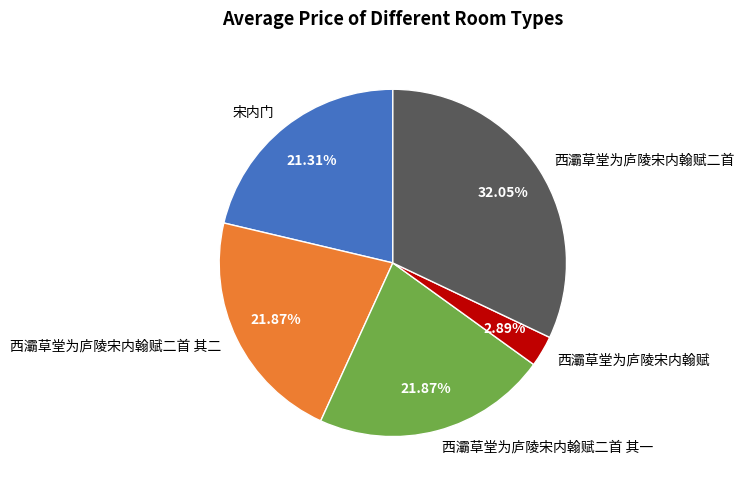

Approximately how many times larger is the value at 西灞草堂为庐陵宋内翰赋二首 其一 compared to 西灞草堂为庐陵宋内翰赋二首?

0.7